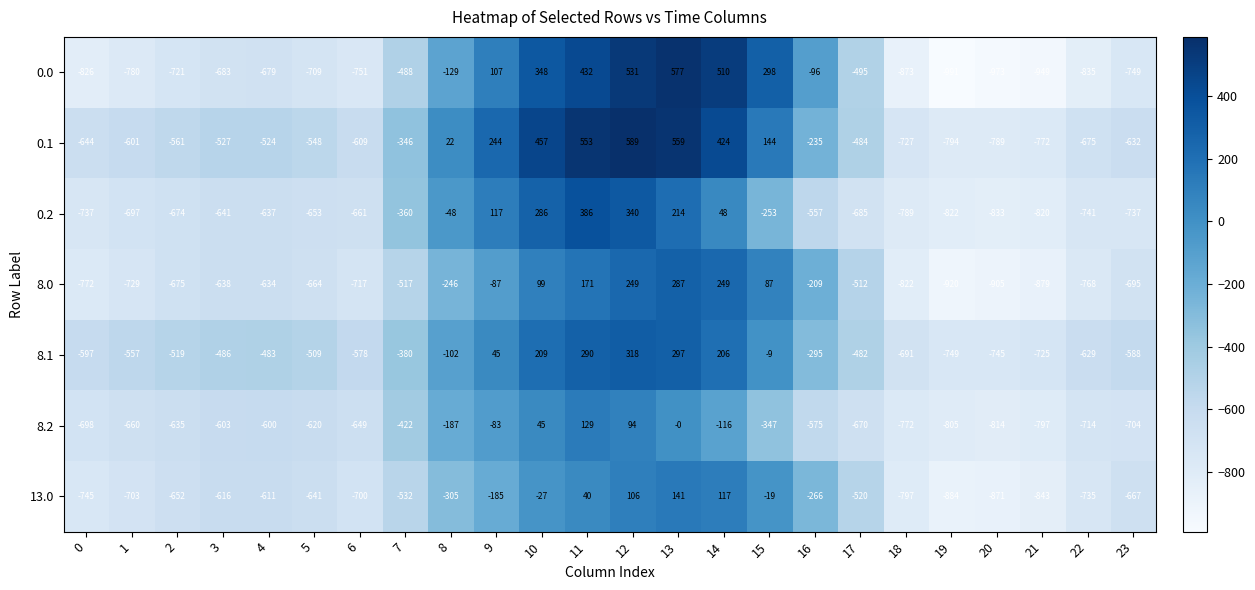

What is the difference between the 0.0 values at 0 and 17?

331